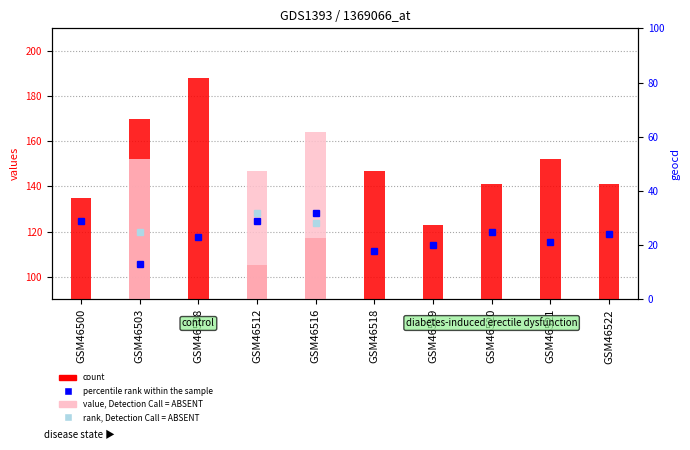

How many bars are there in total?

10